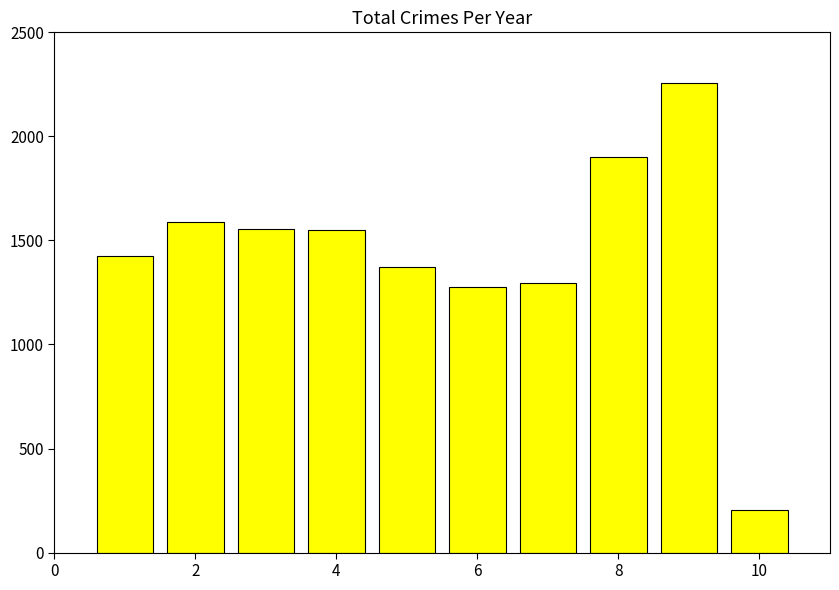

What is the value of the 1st bar from the left?

1425